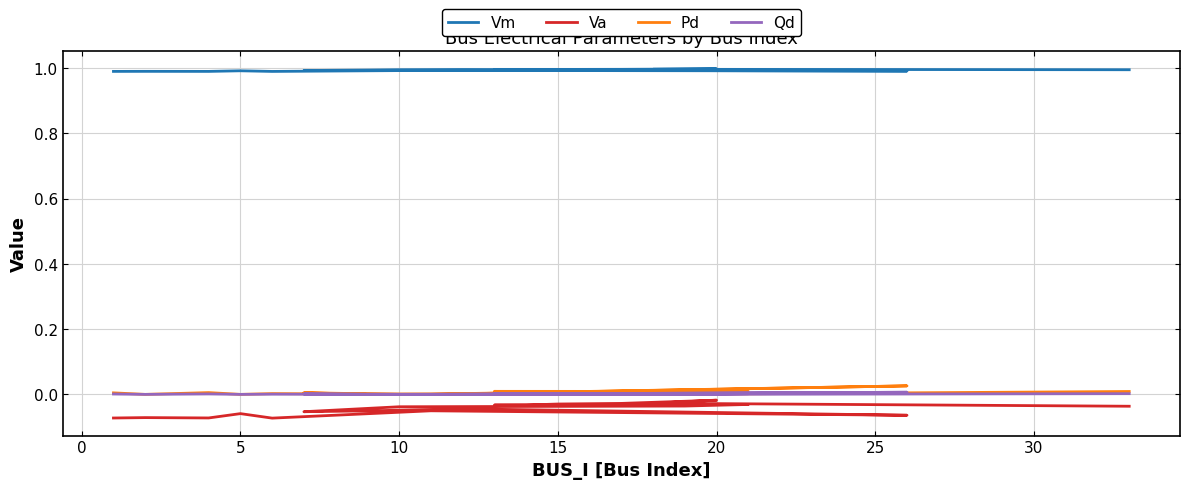

At which category does Vm reach its first local valley?

5